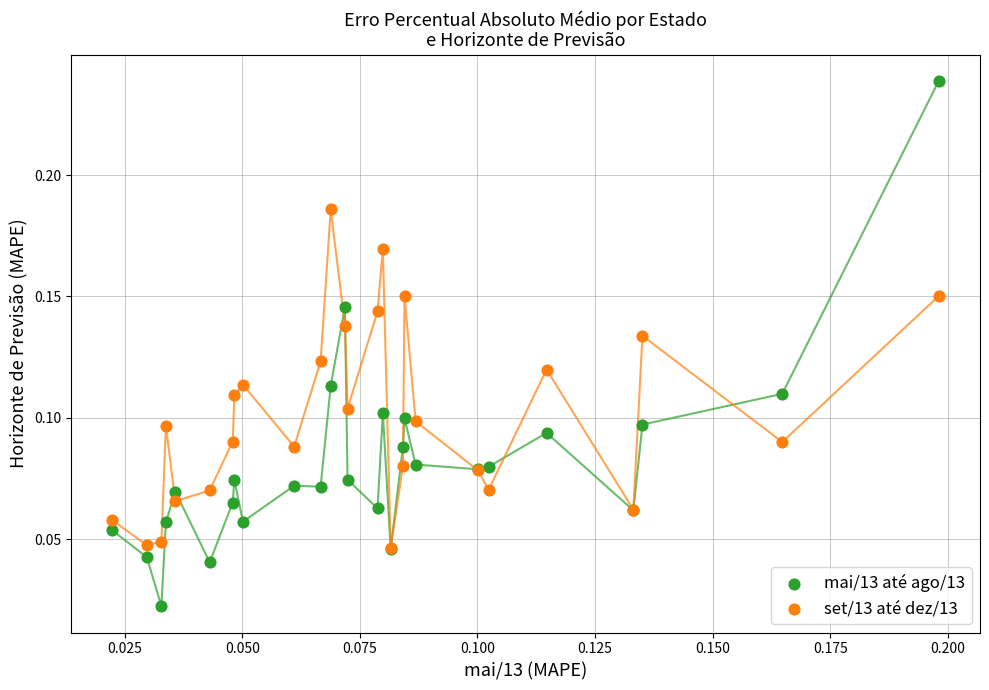

Which series reaches the minimum Y coordinate?

mai/13 até ago/13